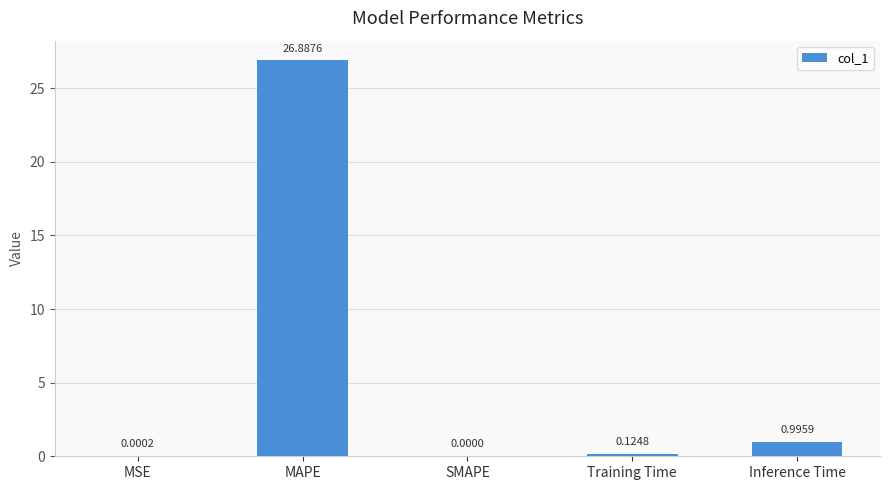

Which label corresponds to the largest value in the chart?

MAPE